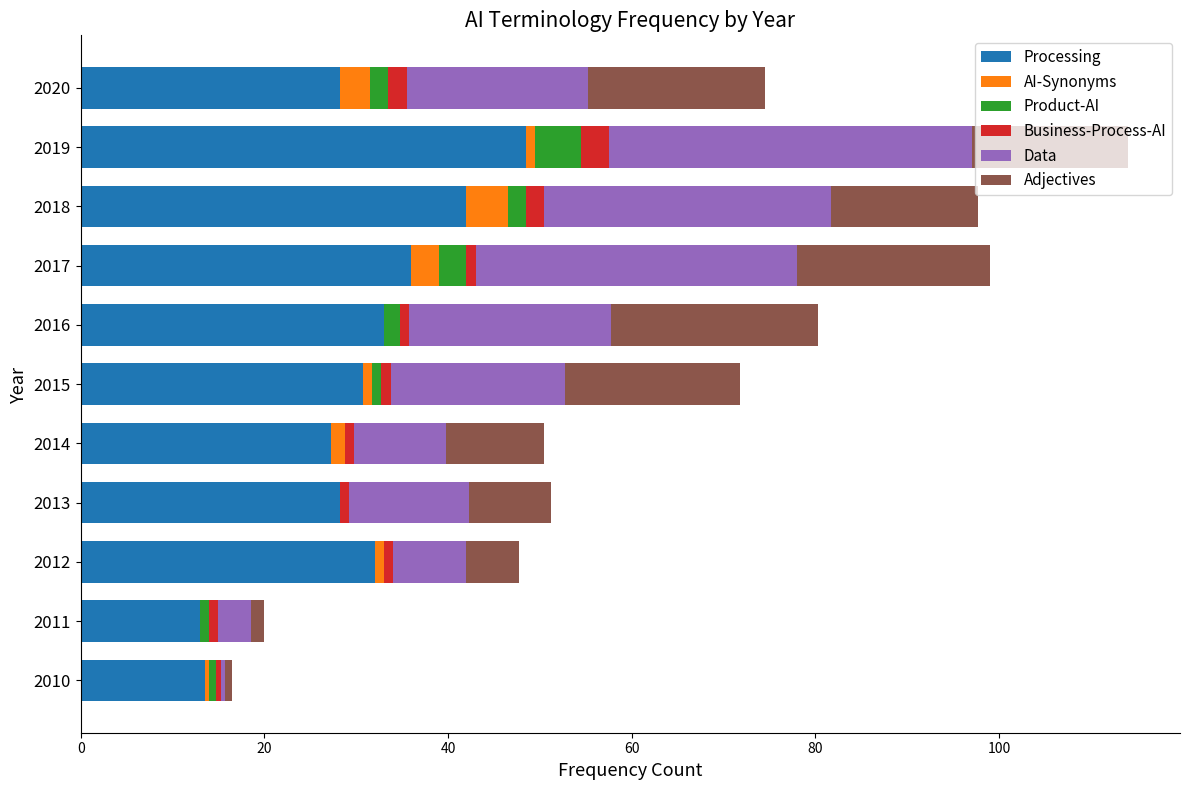

What are all the series names shown in the legend?

Processing, AI-Synonyms, Product-AI, Business-Process-AI, Data, Adjectives